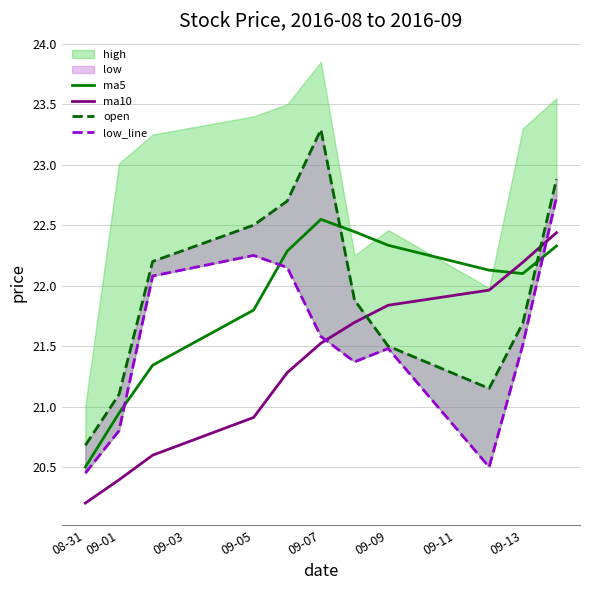

How many interior local valleys does the ma5 series have?

1